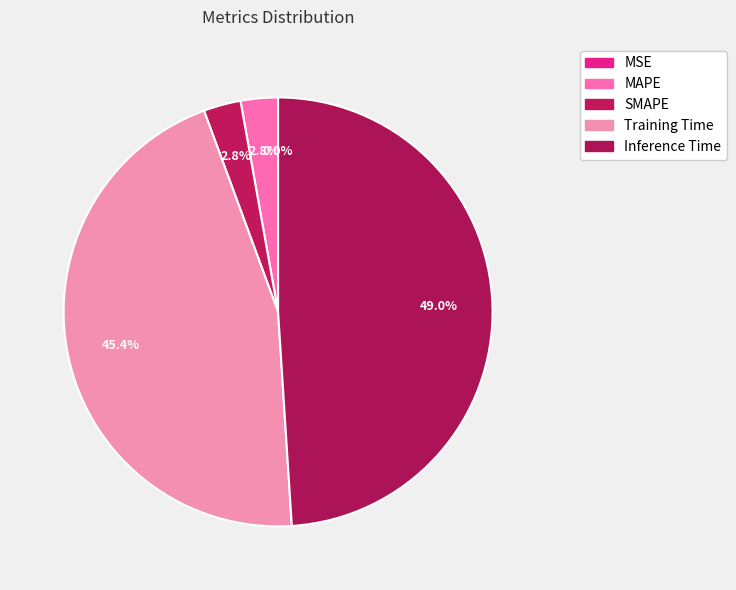

To the nearest percent, what is the difference between the SMAPE and MSE slice percentages?

3%